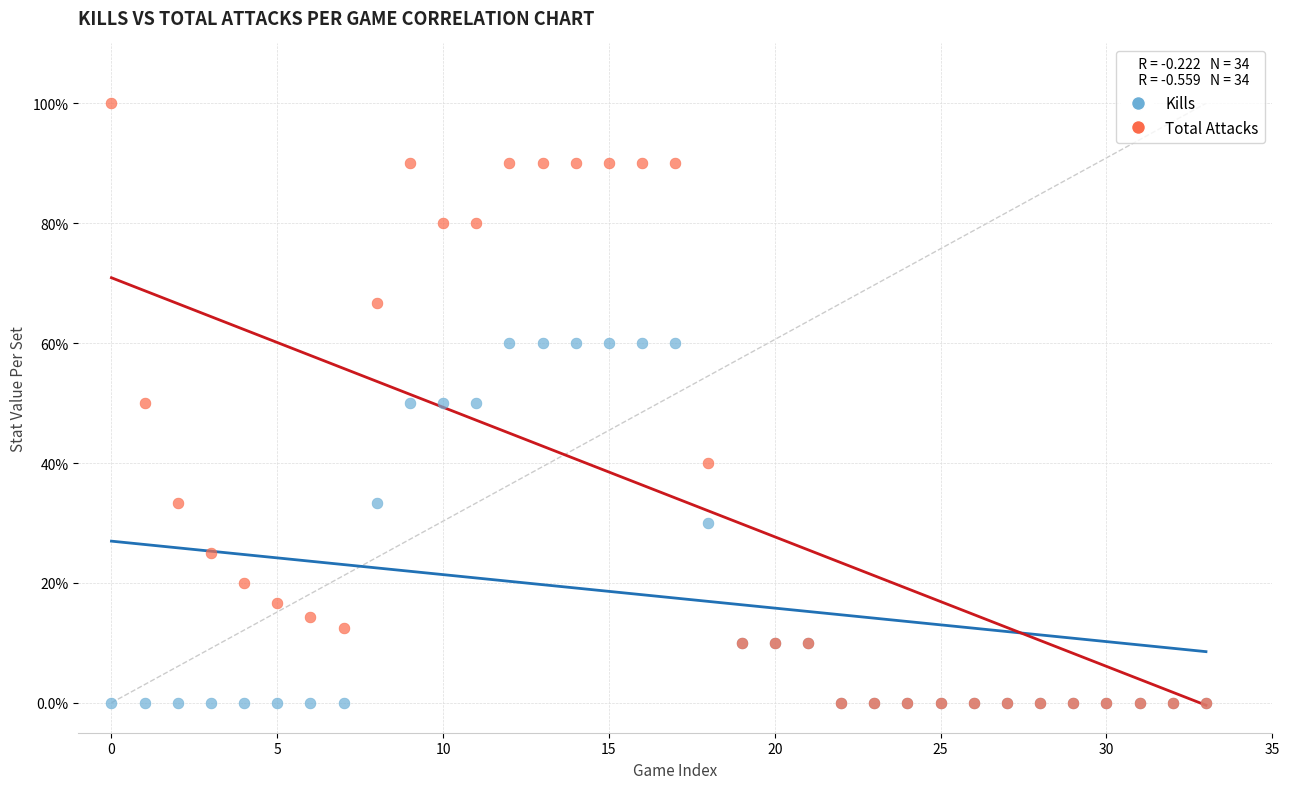

Which series has the largest Y range (max minus min)?

Total Attacks